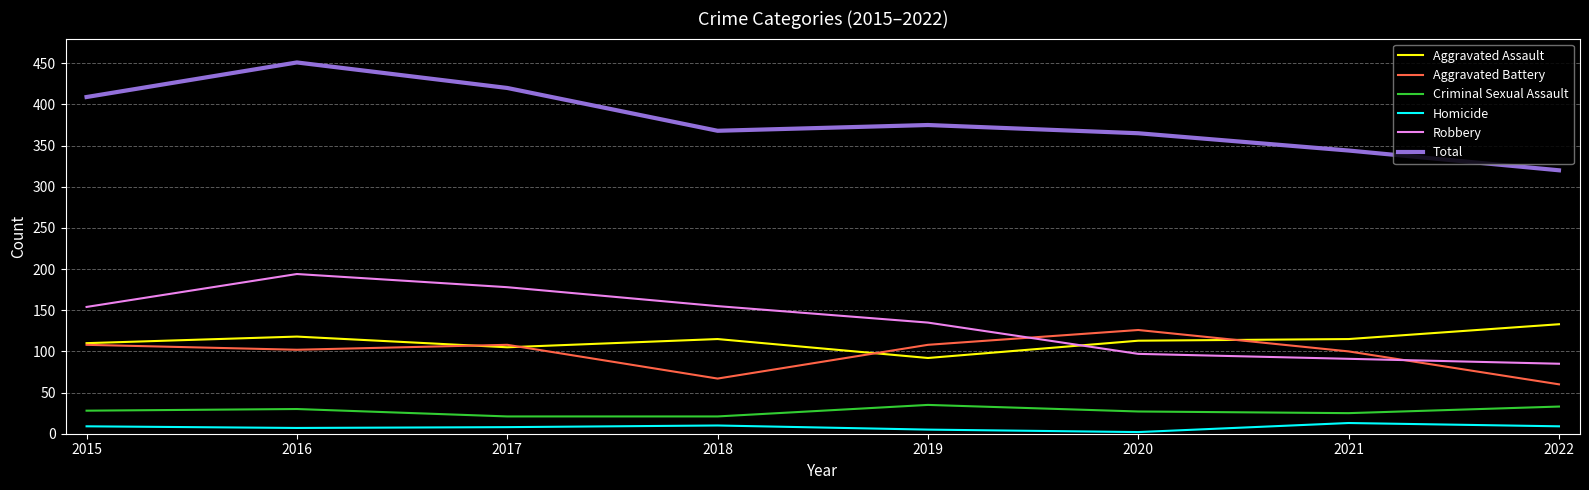

Which series has the largest total across all categories?

Total